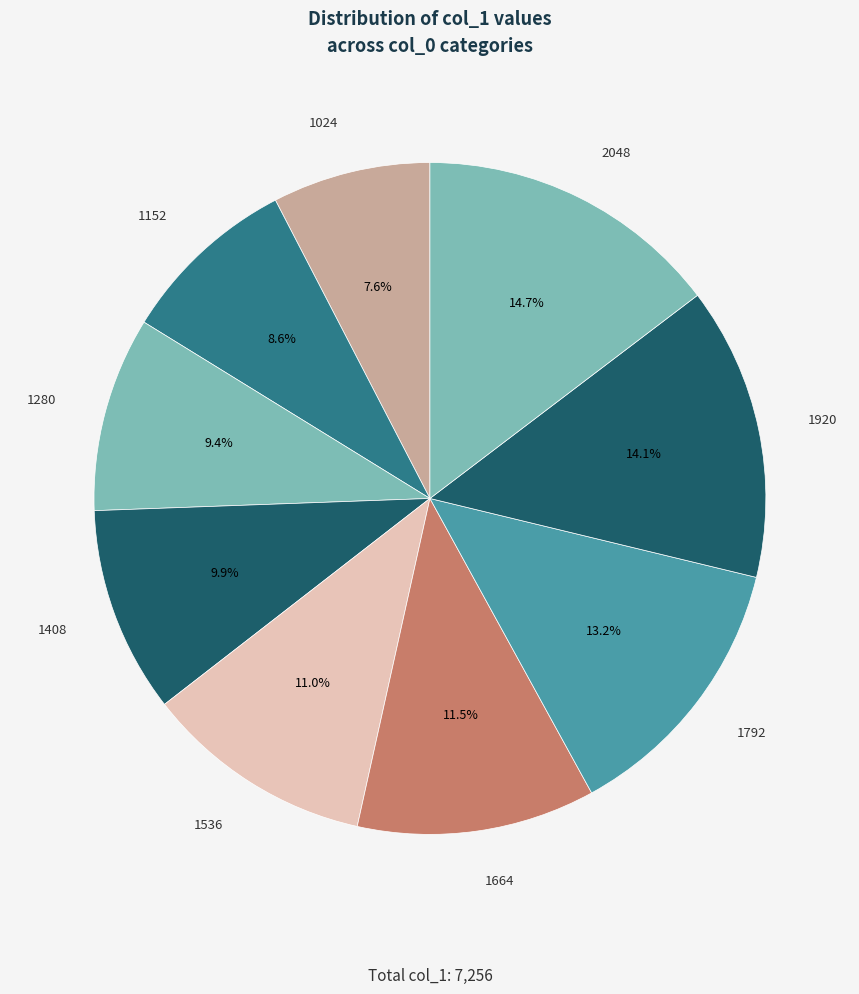

Which slice is the smallest?

1024